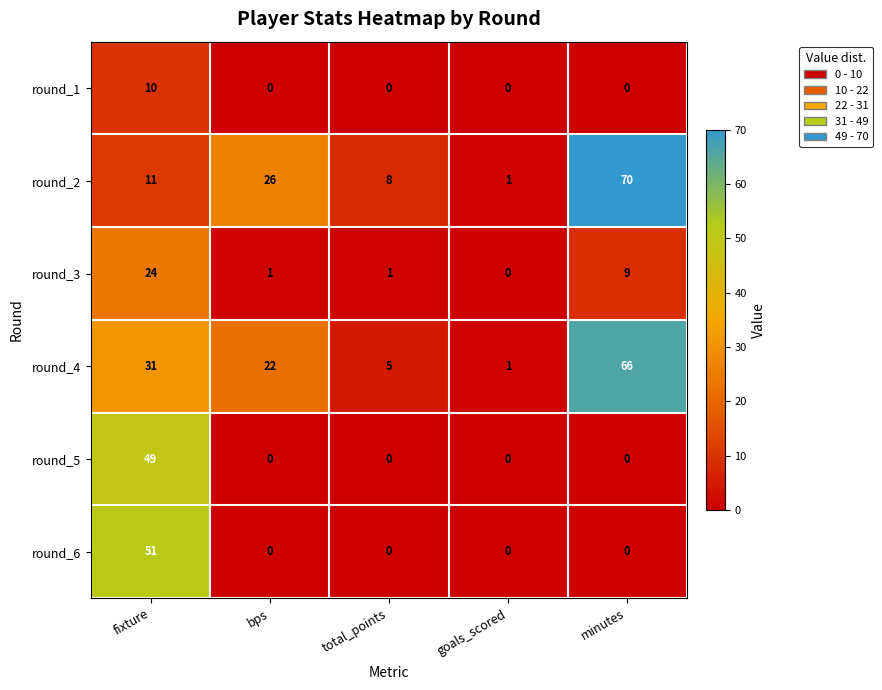

How many distinct data groups are displayed?

6